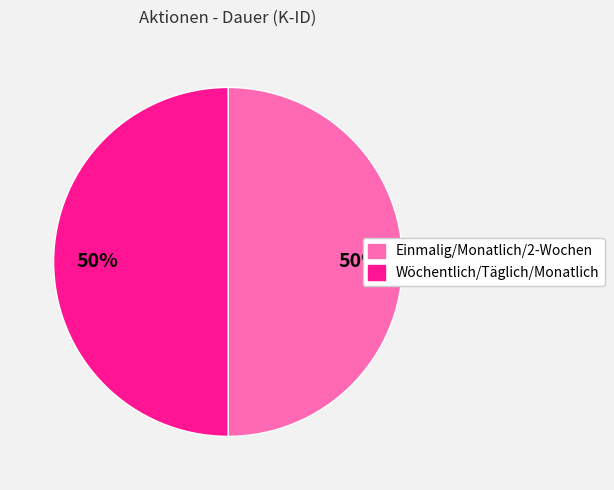

To the nearest percent, what is the average slice percentage?

50%